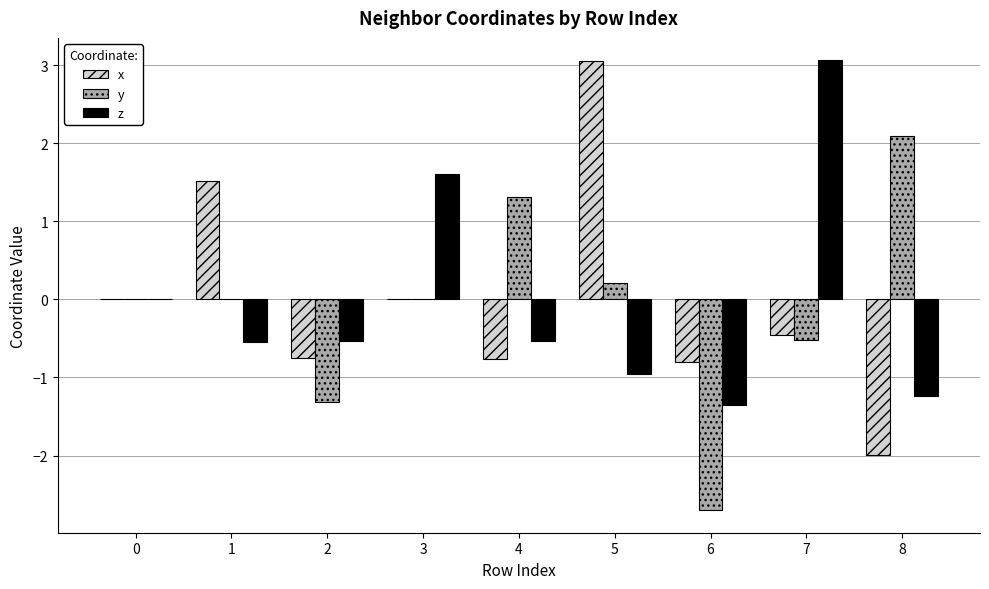

What is the highest value of the x series?

3.1